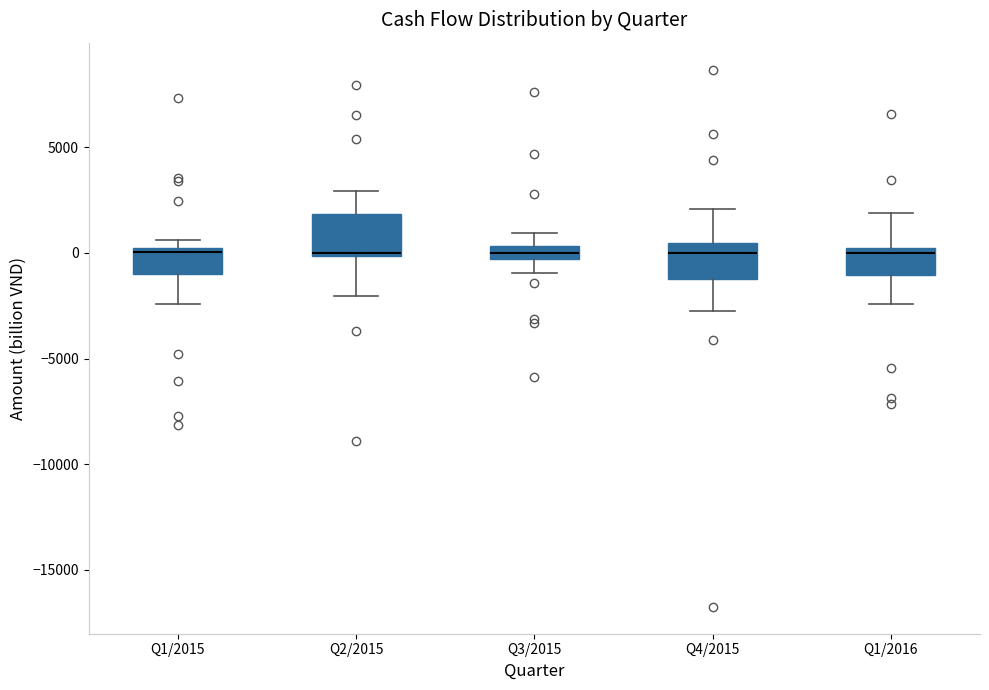

Where is the upper edge of the box for Q1/2015 on the y-axis? The values are not printed on the chart, so give them approximately, as read against the axis.

500